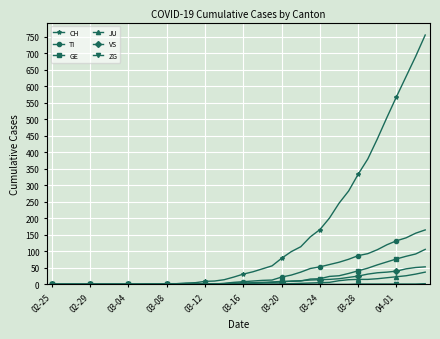

Count the number of data series in this chart.

6